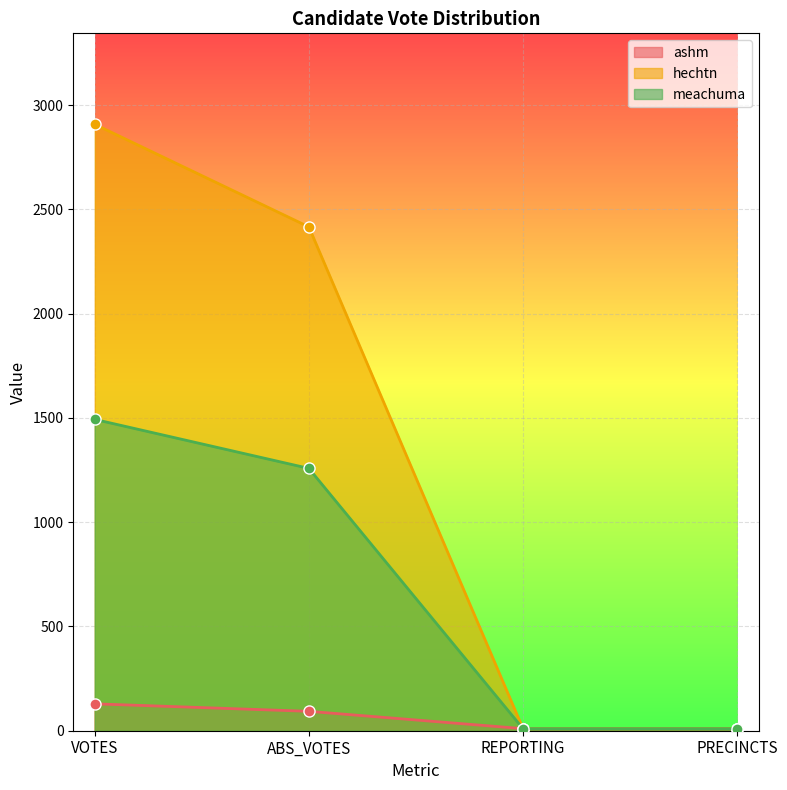

Which label corresponds to the smallest value in the chart?

REPORTING